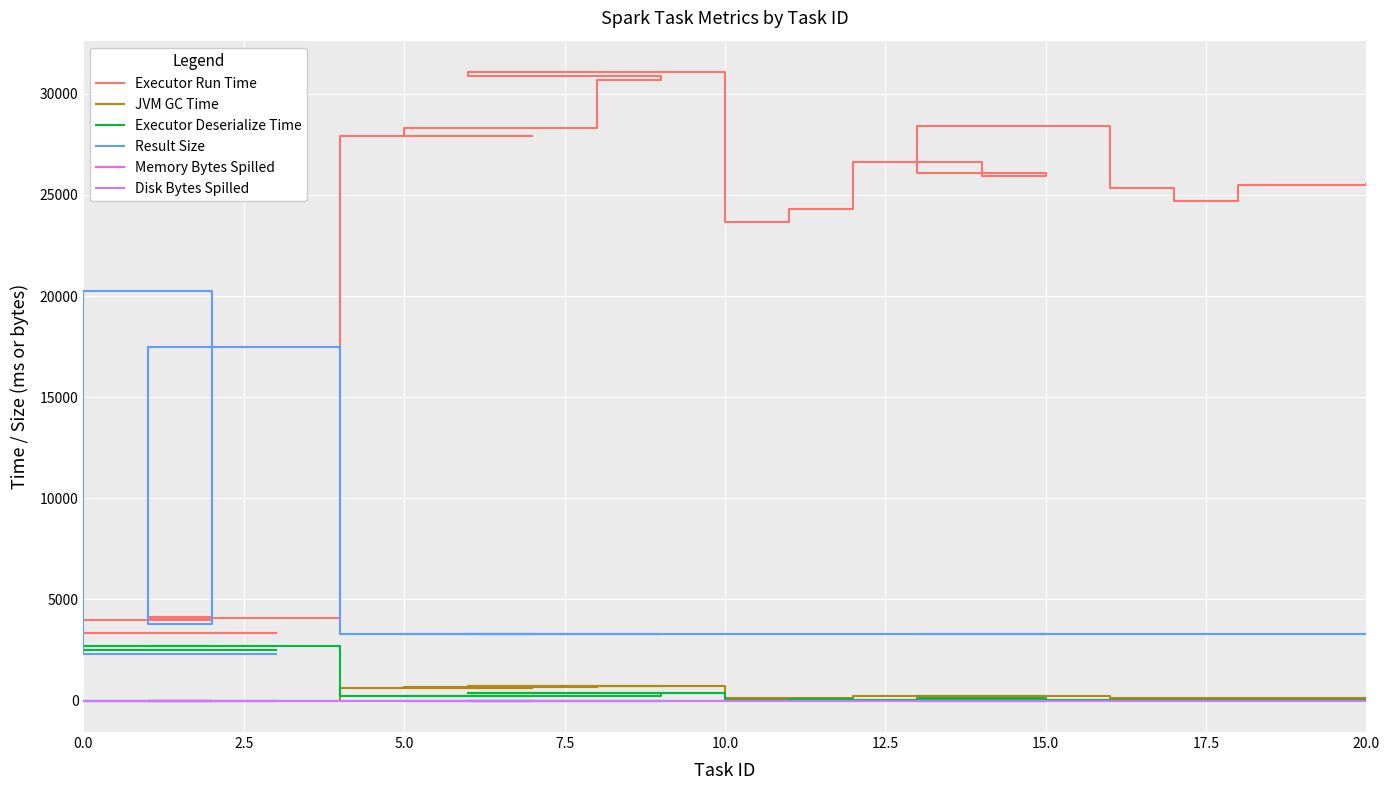

What are all the series names shown in the legend?

Executor Run Time, JVM GC Time, Executor Deserialize Time, Result Size, Memory Bytes Spilled, Disk Bytes Spilled